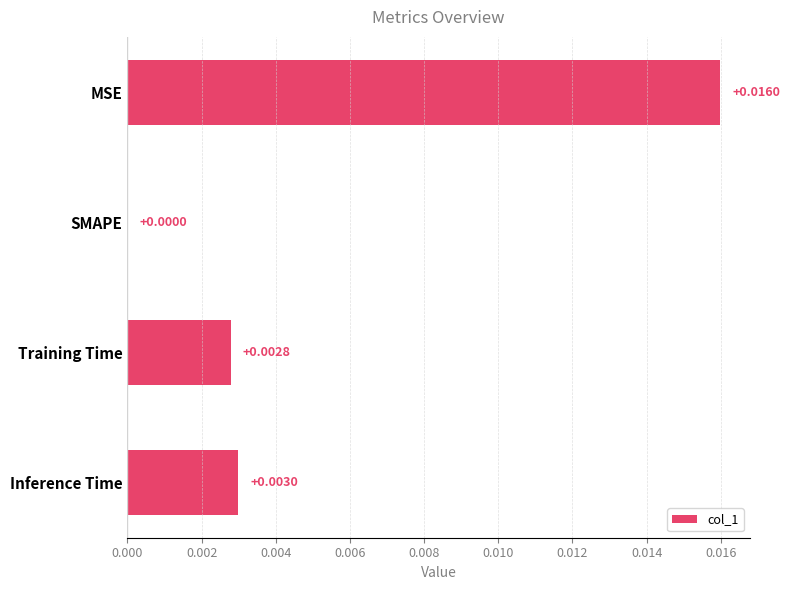

Are the bars horizontal?

Yes